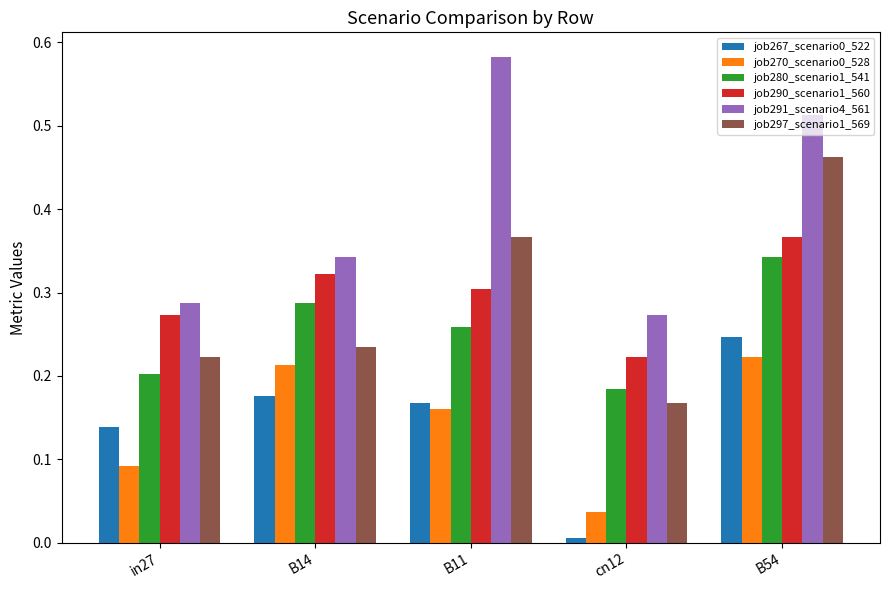

How many series are shown in this chart?

6